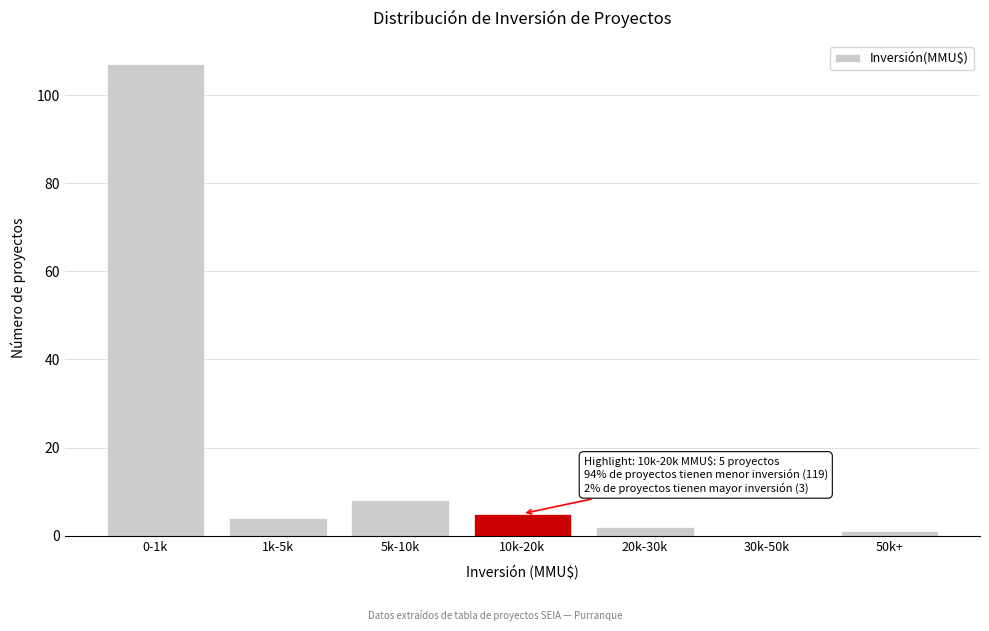

Reading left to right, extract all data points from this chart.

0-1k=107	1k-5k=4	5k-10k=8	10k-20k=5	20k-30k=2	30k-50k=0	50k+=1